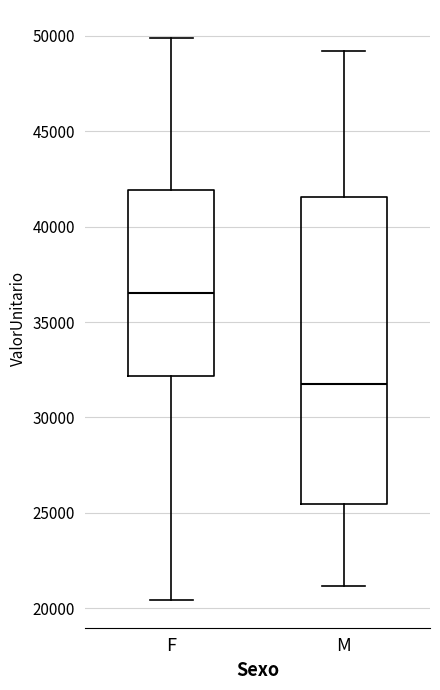

Reading left to right, transcribe this box plot: for each box, give where its median line is, the range the box spans, and where its two whiskers end, as read against the y-axis. The values are not printed on the chart, so give them approximately, as read against the axis.

F: median 36500, box 32000 to 42000, whiskers 20500 to 50000
M: median 32000, box 25500 to 41500, whiskers 21000 to 49000